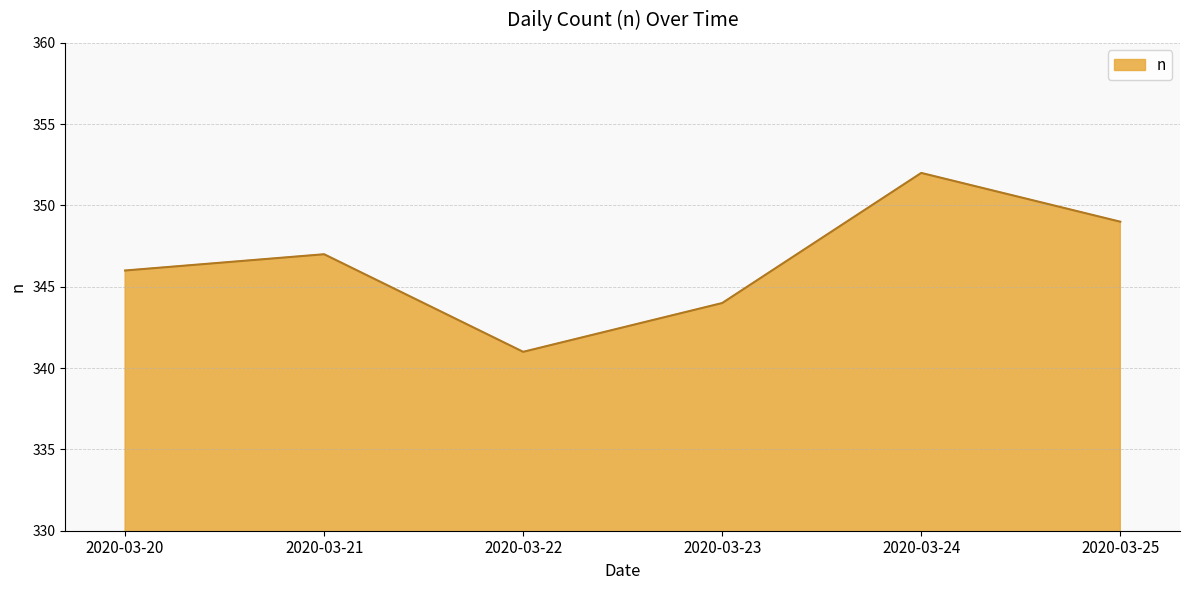

What is the ratio of the value at 2020-03-24 to the value at 2020-03-23?

1.0